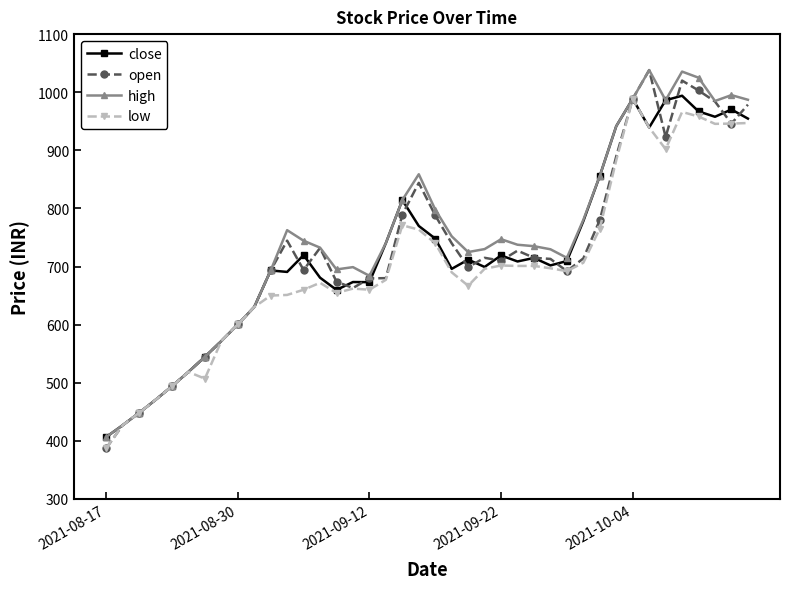

What is the minimum value shown in the chart?

387.1